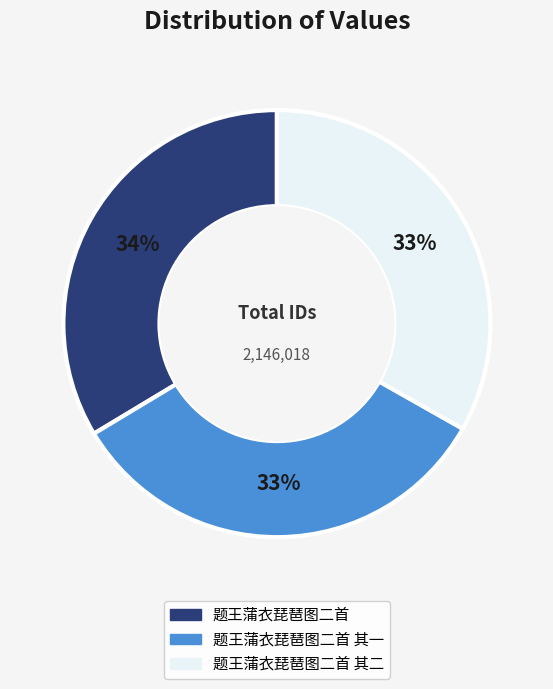

Do 题王蒲衣琵琶图二首 and 题王蒲衣琵琶图二首 其一 together represent more than half of the pie?

Yes